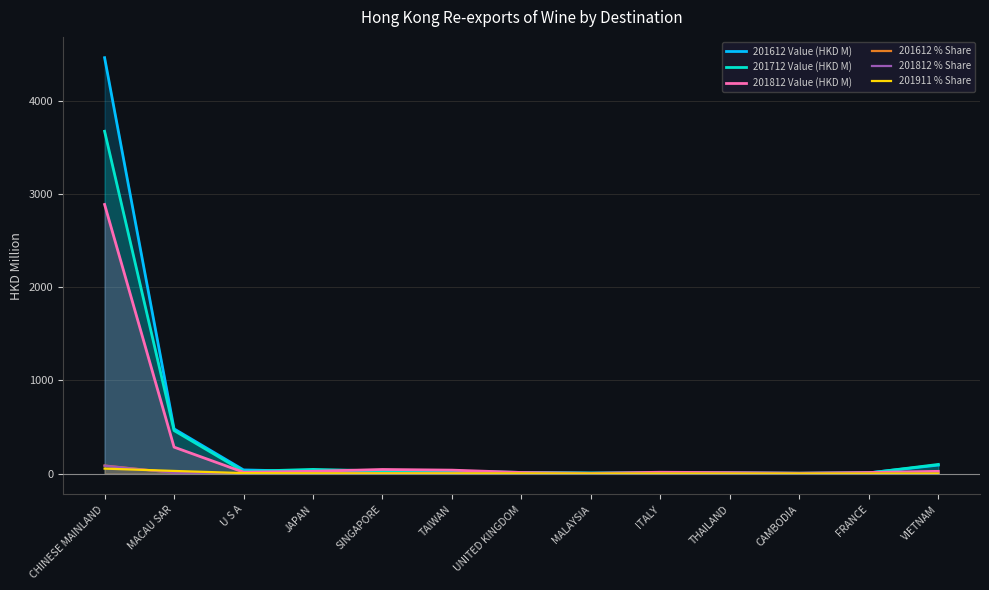

At which label is 201612 % Share closest to 42?

MACAU SAR